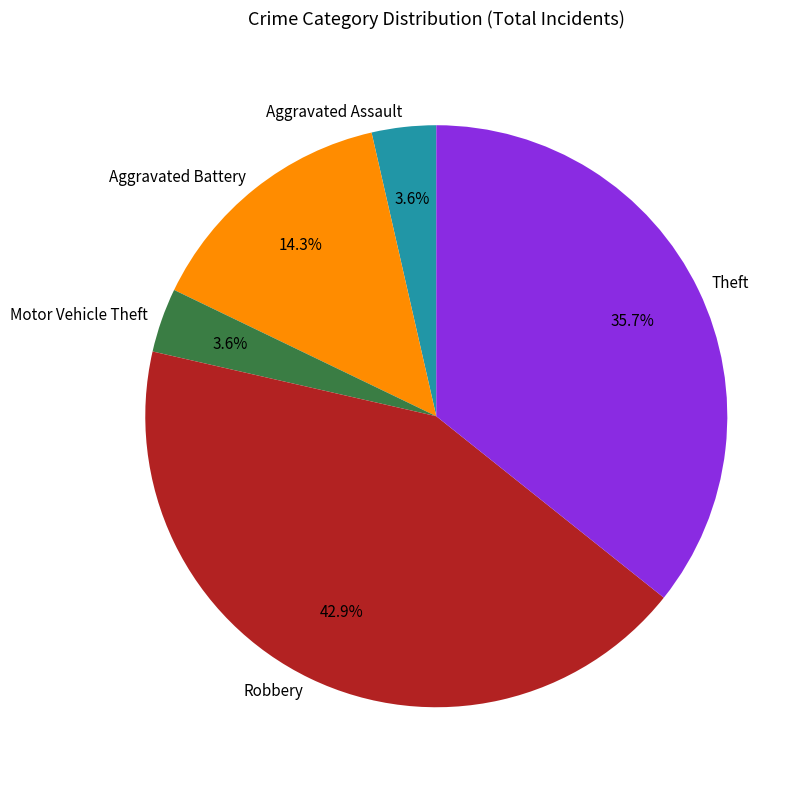

Is Motor Vehicle Theft the majority of the pie?

No